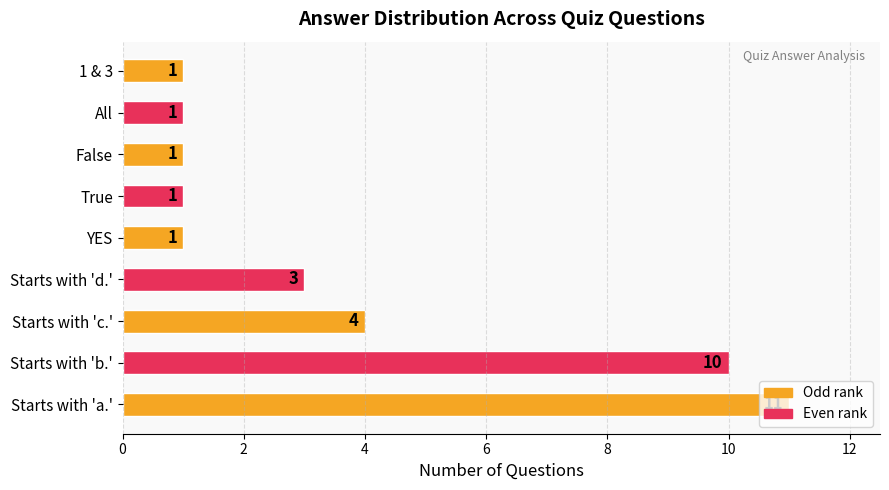

How many values are between 1 and 4?

7